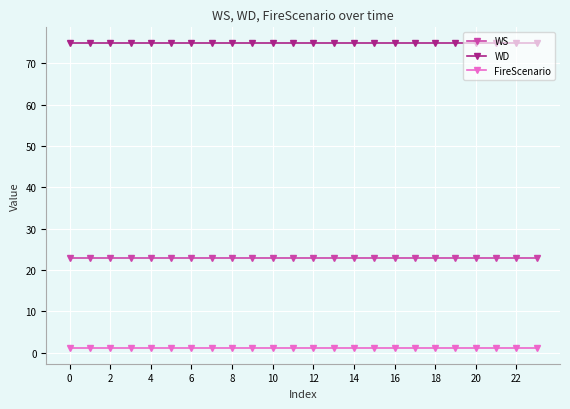

List the series in order of their overall mean, lowest first.

FireScenario, WS, WD